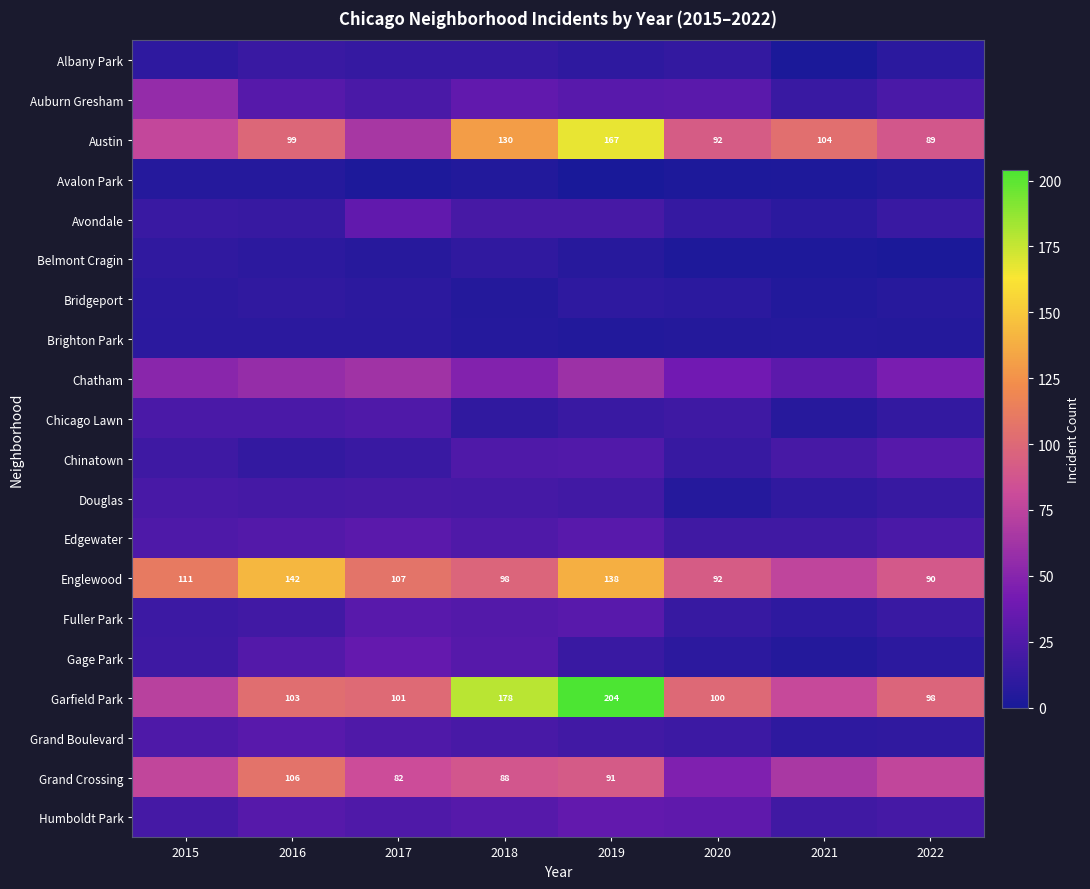

The value of Garfield Park at 2016 is 137. True or false?

False